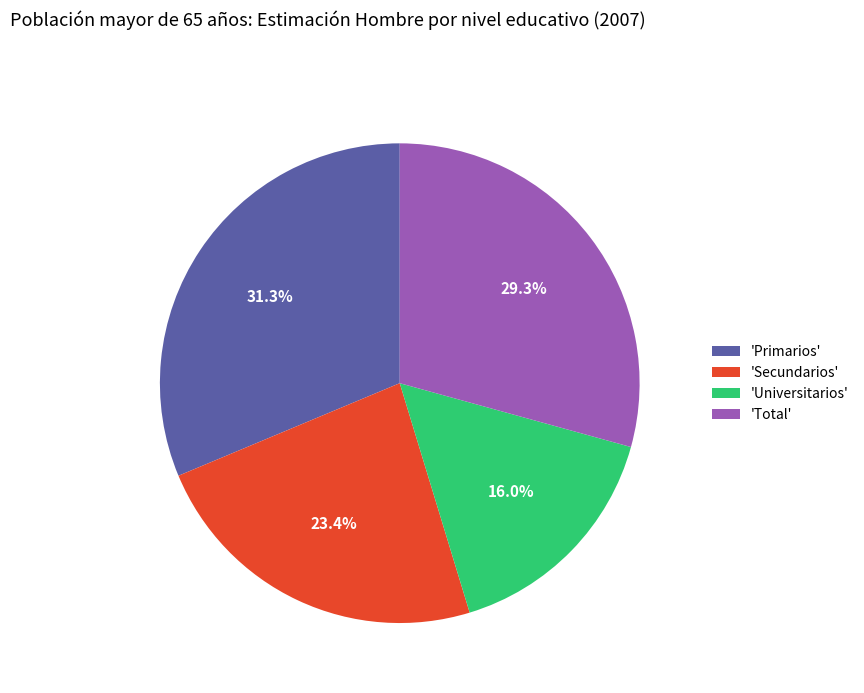

Rank the categories by value from lowest to highest.

'Universitarios', 'Secundarios', 'Total', 'Primarios'